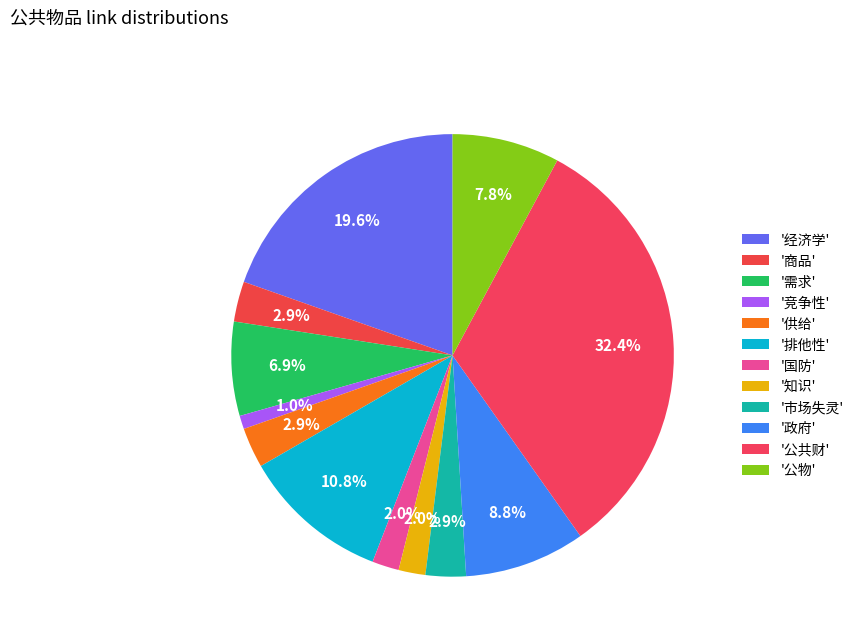

How many slices are in this pie chart?

12